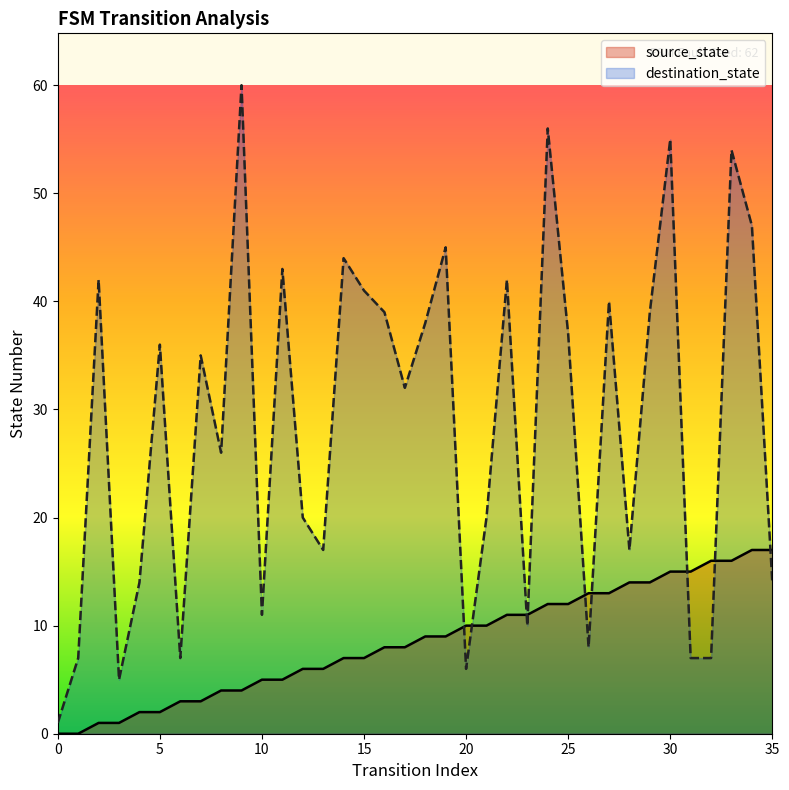

What is the difference between the second highest and second lowest values in the destination_state series?

51